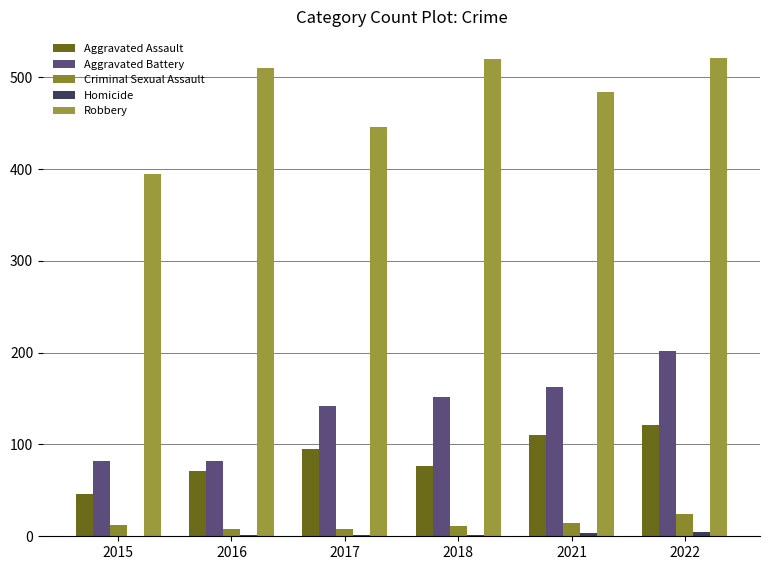

How many categories are shown in the chart?

6